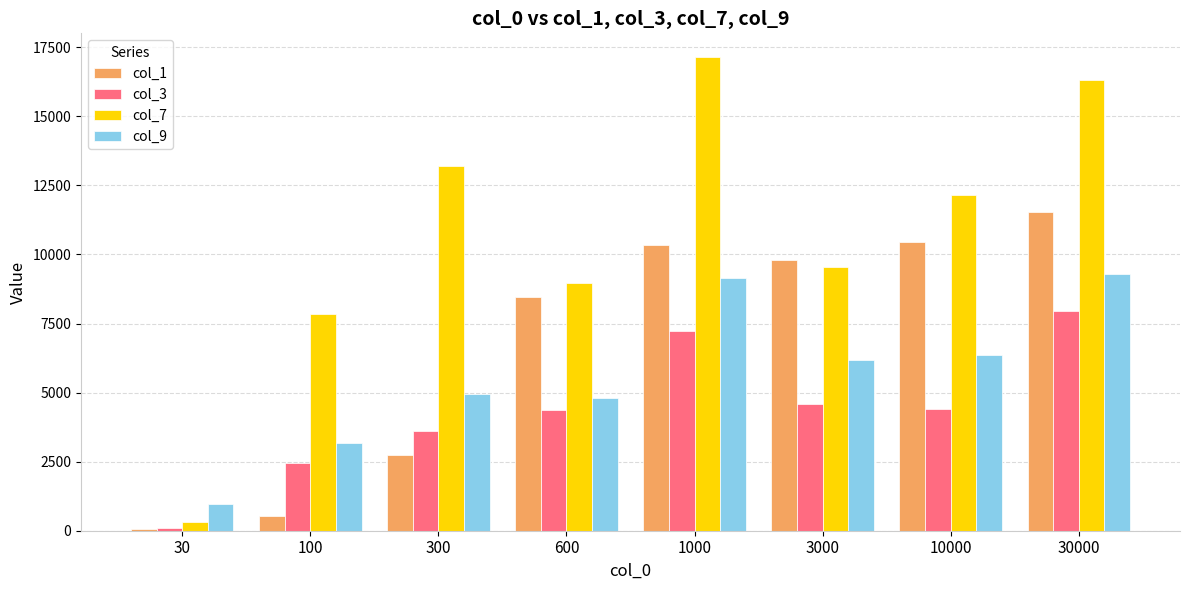

Is the value of col_1 at 1000 greater than the value of col_7 at 3000?

Yes